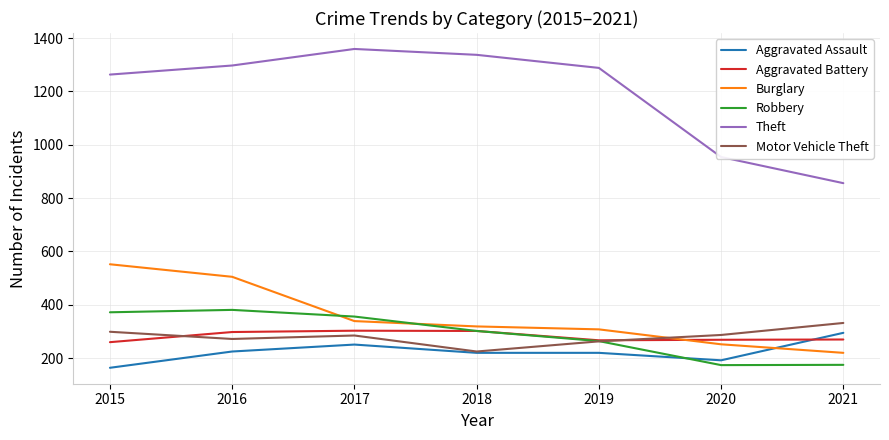

How many times do Aggravated Battery and Burglary cross each other?

1